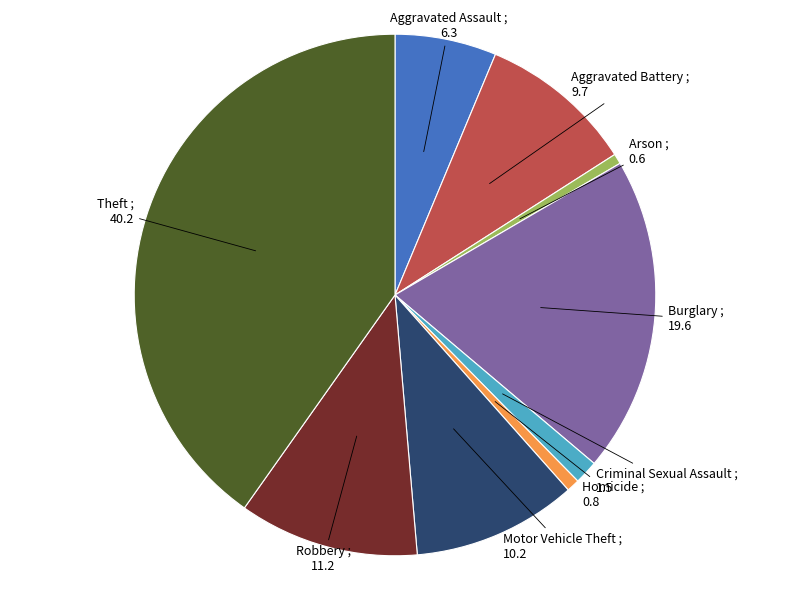

Is there any slice that represents more than half of the pie?

No